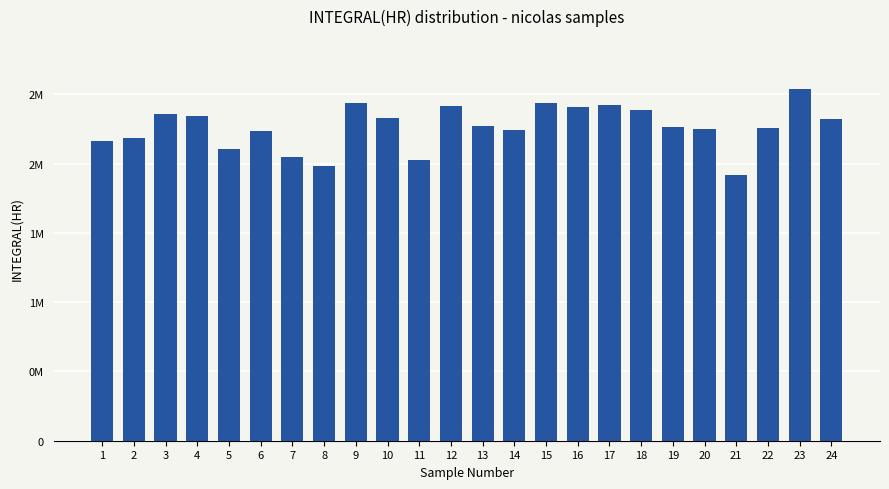

What is the value of the 20th bar from the left?

2251954